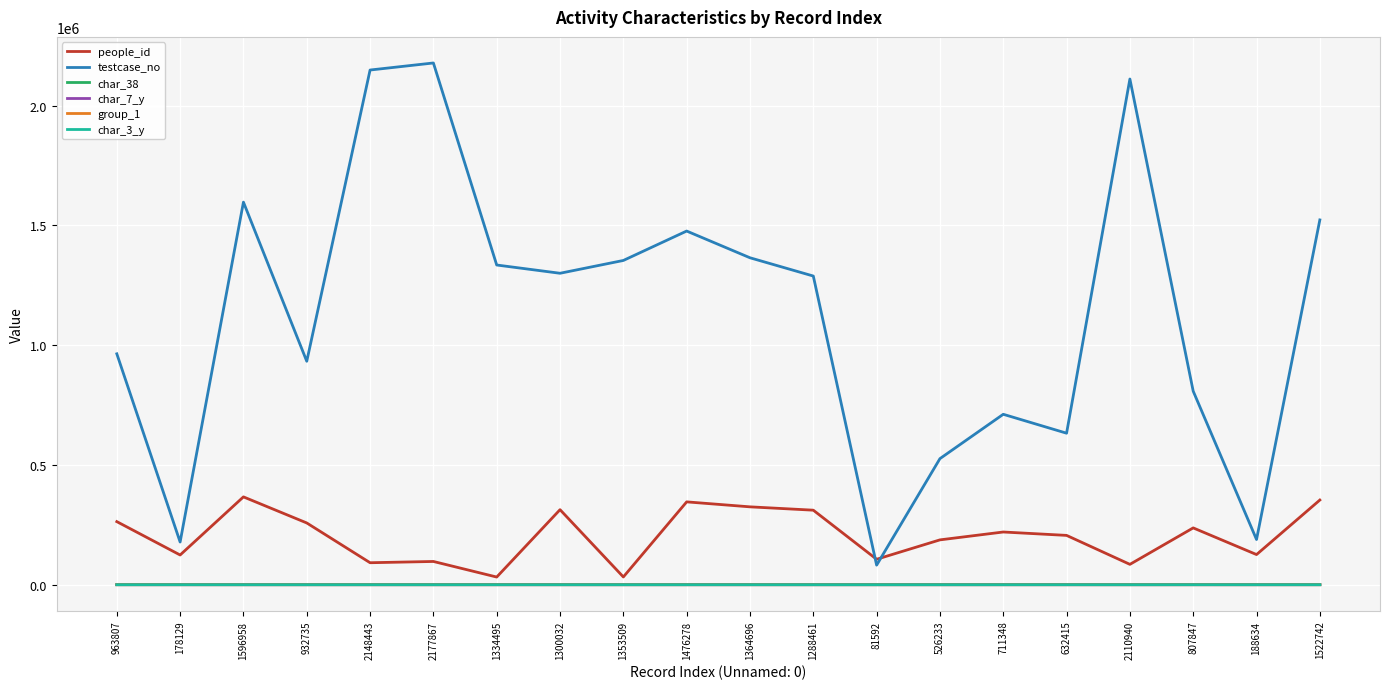

Between 81592 and 632415, which series saw the biggest shift?

testcase_no